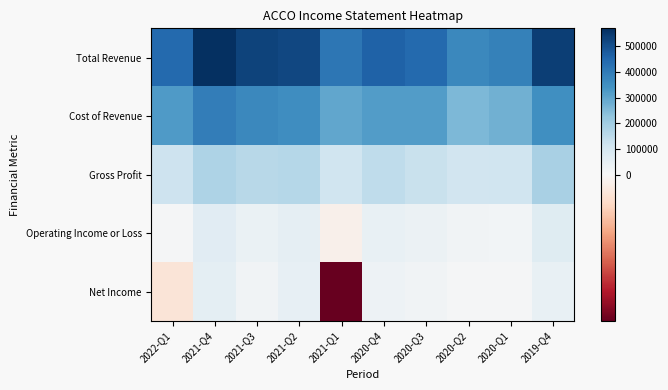

Reading right to left, extract all data points from this chart.

Total Revenue: 2019-Q4=537400	2020-Q1=384100	2020-Q2=366900	2020-Q3=444100	2020-Q4=460100	2021-Q1=410500	2021-Q2=517800	2021-Q3=526700	2021-Q4=570300	2022-Q1=441600
Cost of Revenue: 2019-Q4=351400	2020-Q1=271900	2020-Q2=256900	2020-Q3=317000	2020-Q4=317000	2021-Q1=295000	2021-Q2=353700	2021-Q3=369500	2021-Q4=392200	2022-Q1=322000
Gross Profit: 2019-Q4=186000	2020-Q1=112200	2020-Q2=110000	2020-Q3=127100	2020-Q4=143100	2021-Q1=115500	2021-Q2=164100	2021-Q3=157200	2021-Q4=178100	2022-Q1=119600
Operating Income or Loss: 2019-Q4=68100	2020-Q1=17400	2020-Q2=18500	2020-Q3=34300	2020-Q4=42200	2021-Q1=-1100	2021-Q2=49900	2021-Q3=38600	2021-Q4=63600	2022-Q1=6800
Net Income: 2019-Q4=43500	2020-Q1=8000	2020-Q2=5400	2020-Q3=18800	2020-Q4=29800	2021-Q1=-20400	2021-Q2=48600	2021-Q3=20200	2021-Q4=53500	2022-Q1=-2700